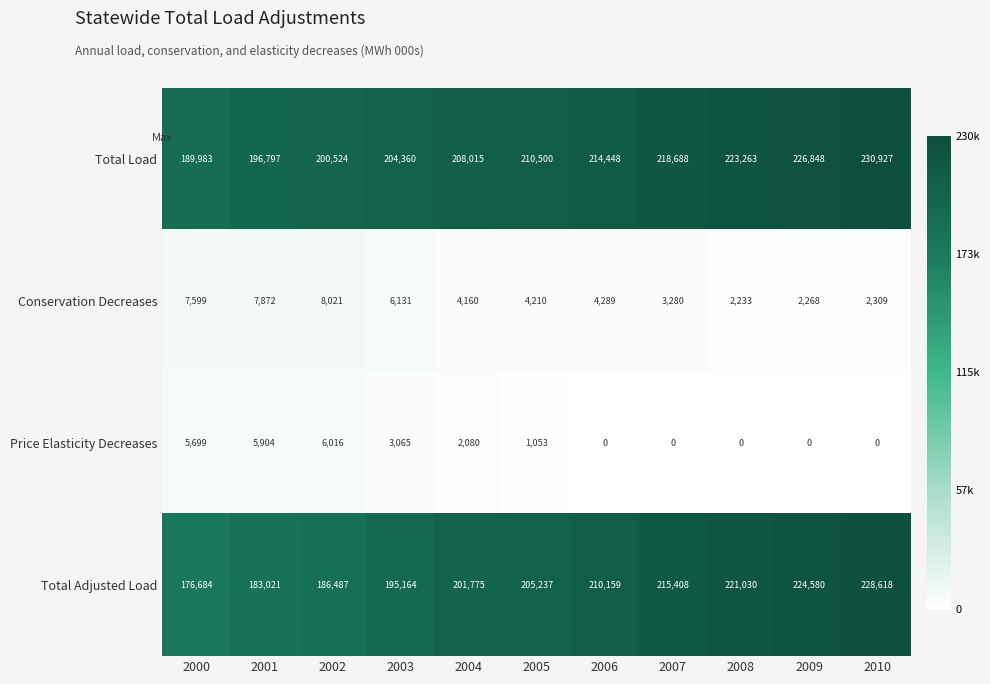

The Conservation Decreases series shows 3572 at 2000. True or false?

False